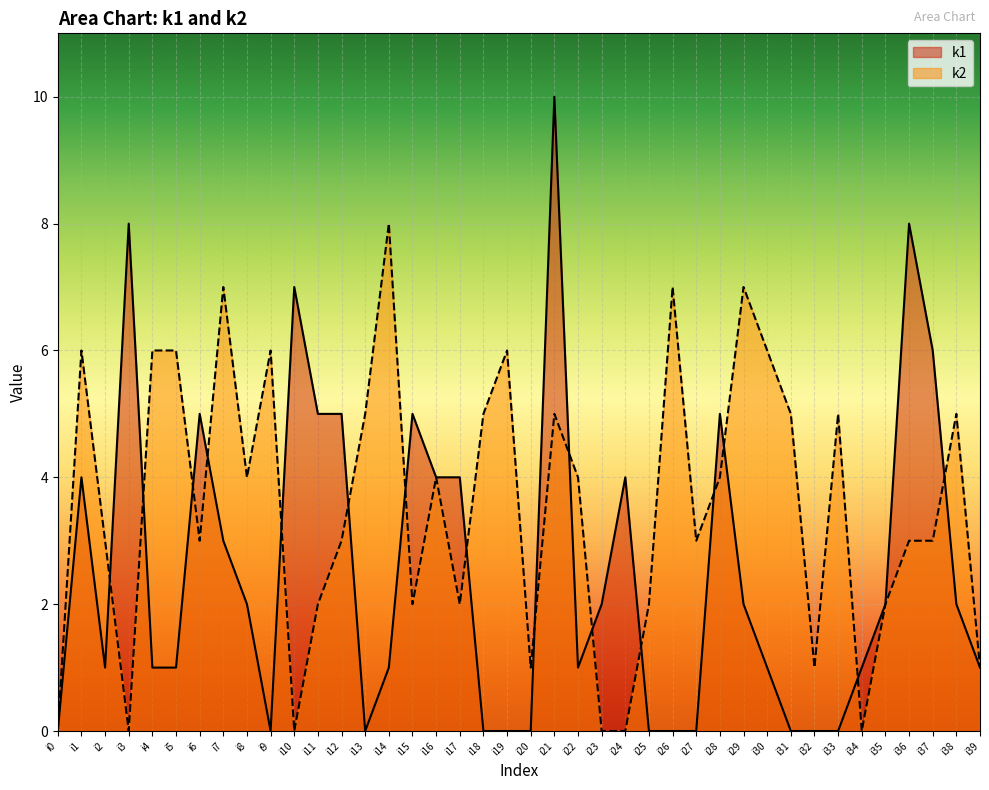

What is the greatest value displayed?

10